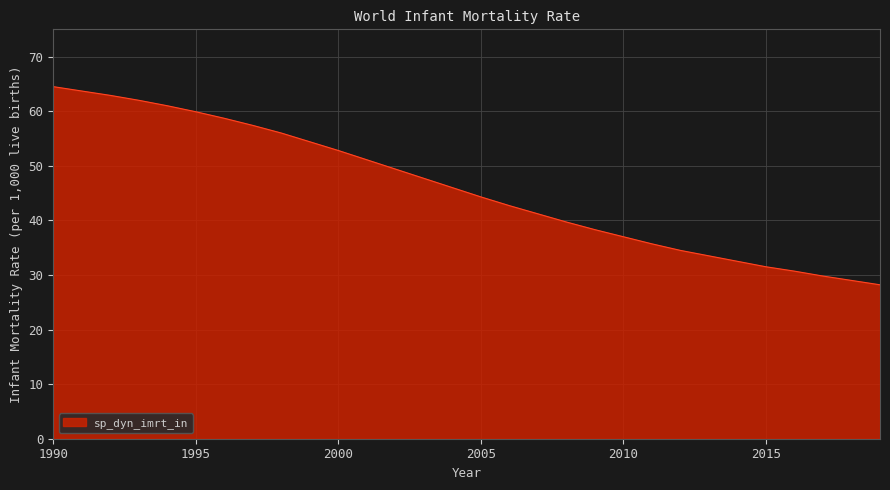

What is the greatest value displayed?

64.5